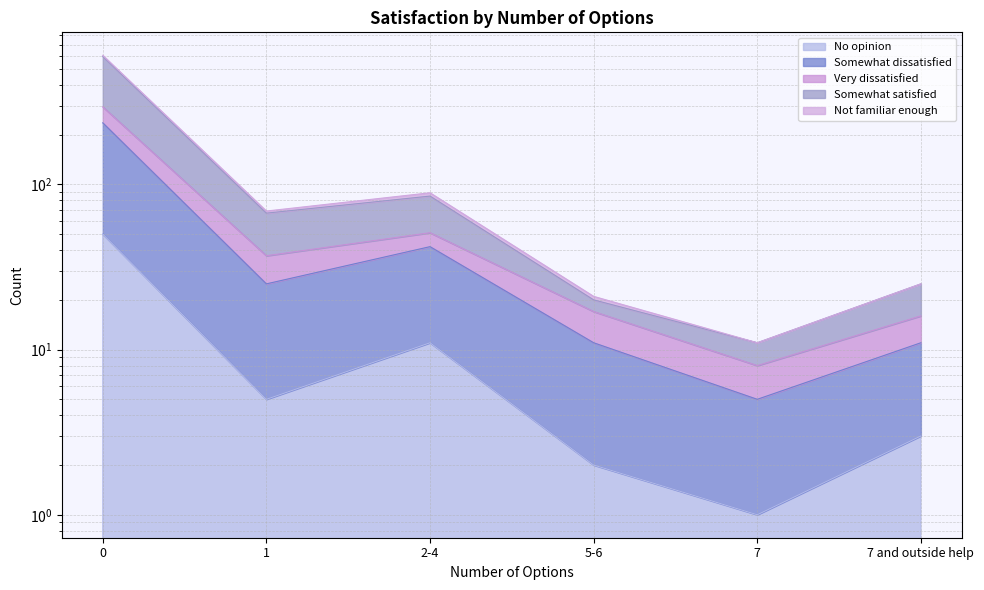

The Somewhat satisfied series shows 34 at 7 and outside help. True or false?

False